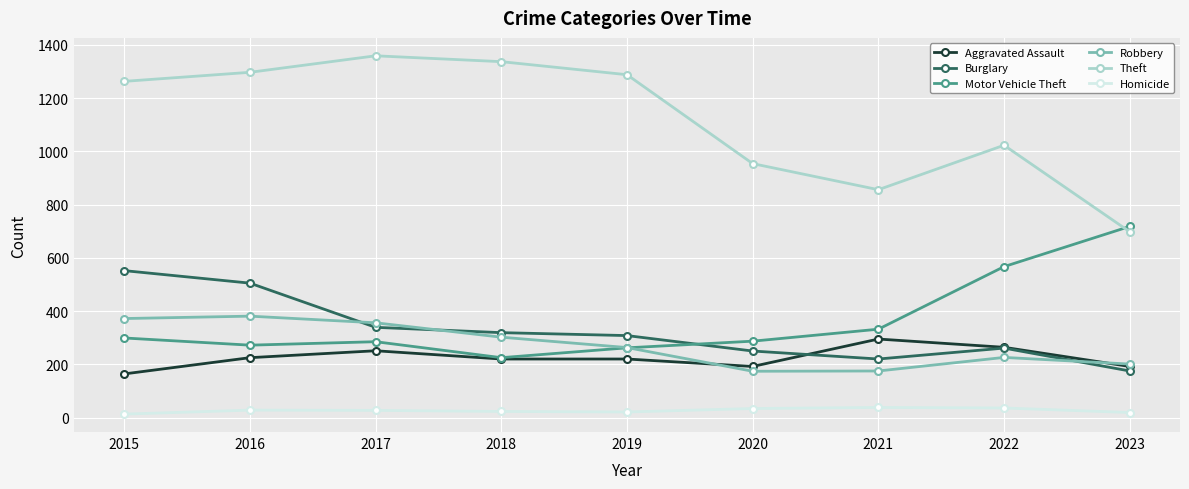

What is the value of the Aggravated Assault point at the 7th from the left?

295